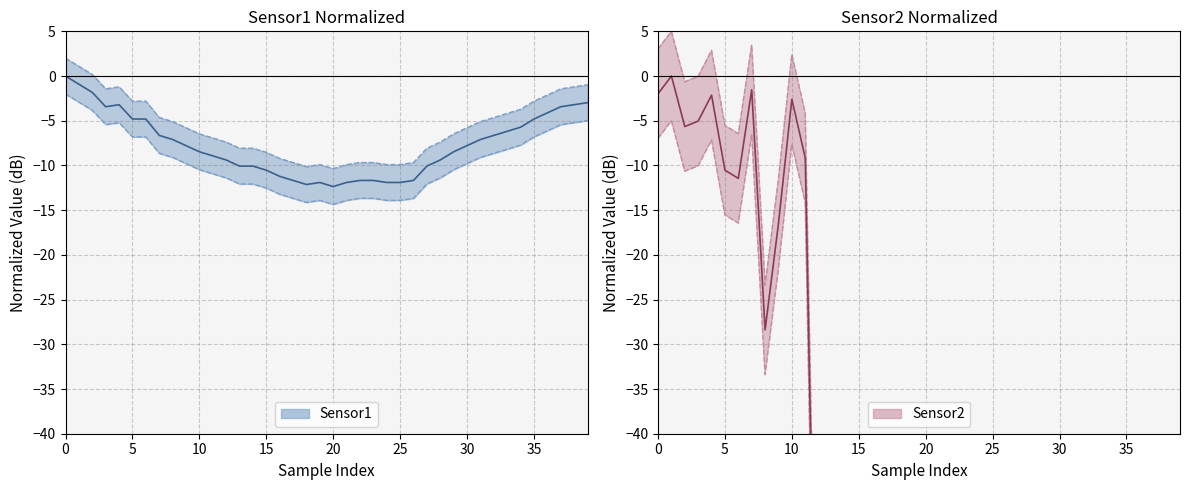

How many interior local valleys does the Sensor1 Mean series have?

3